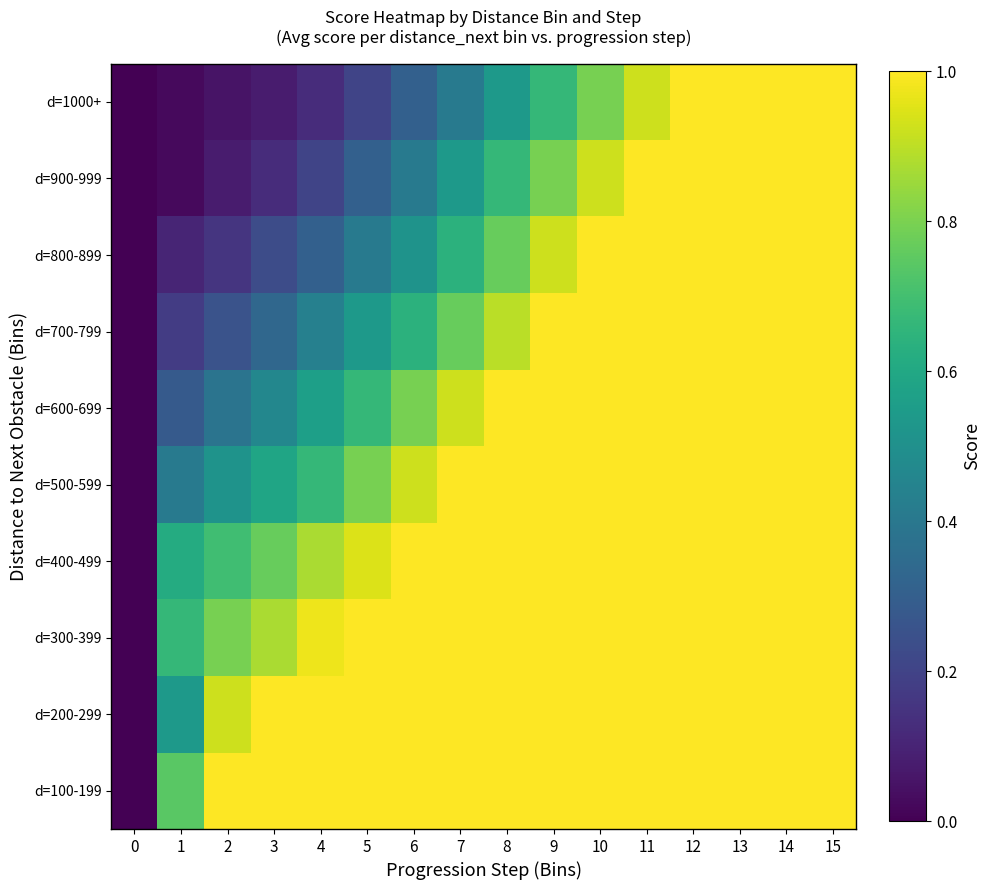

At which category is the sum across all series the highest?

12